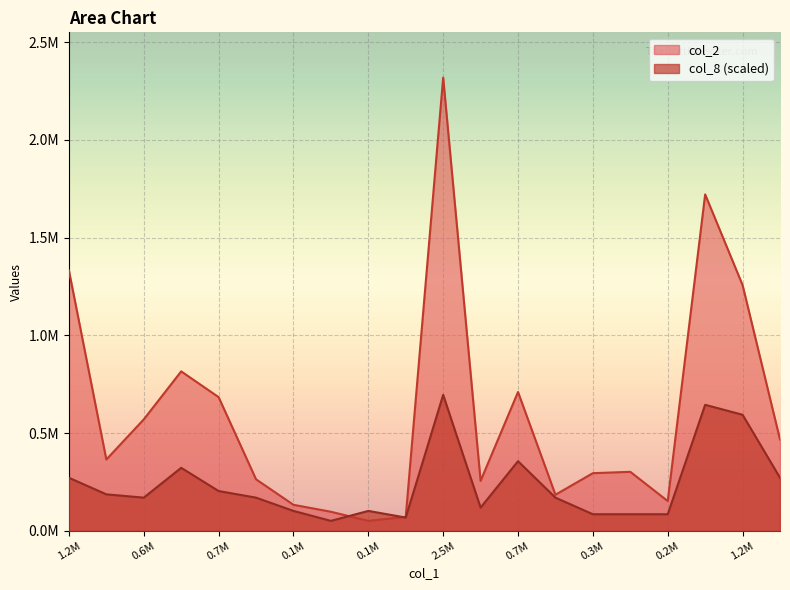

After their last crossing, which series has the higher values: col_2 or col_8?

col_2